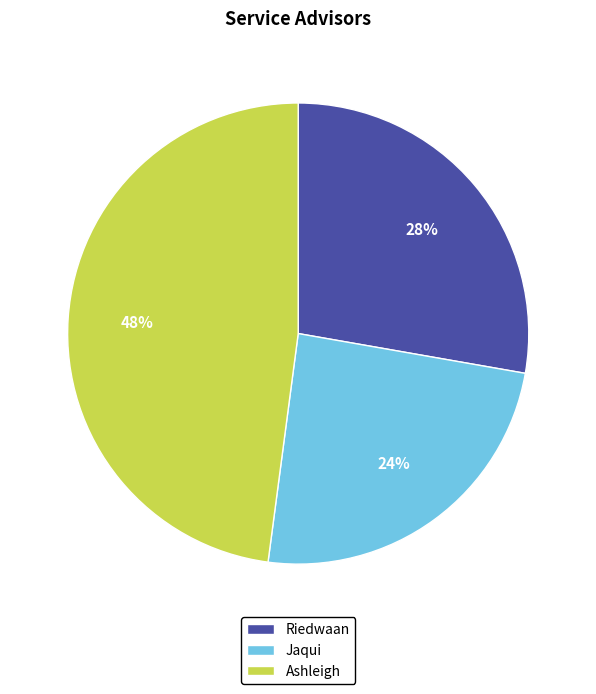

Is it true that Jaqui is 12% of the pie?

False